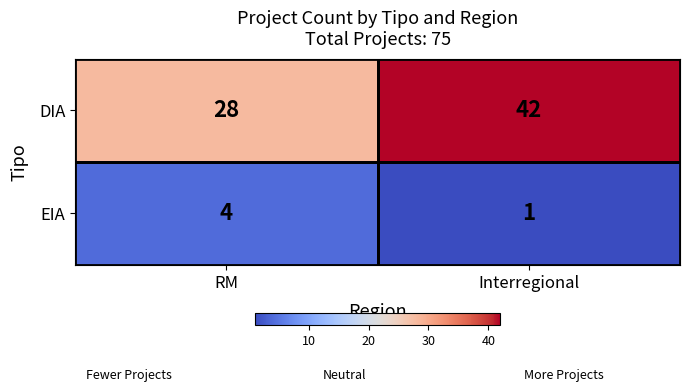

At how many categories does at least one series exceed 22?

2